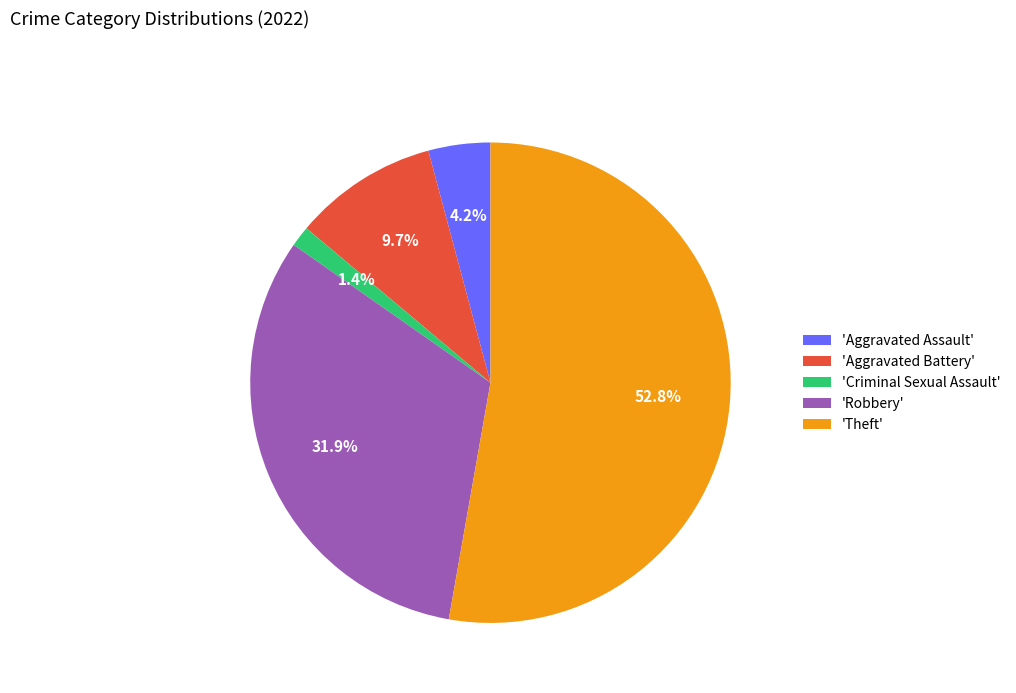

To the nearest percent, what is the average slice percentage?

20%